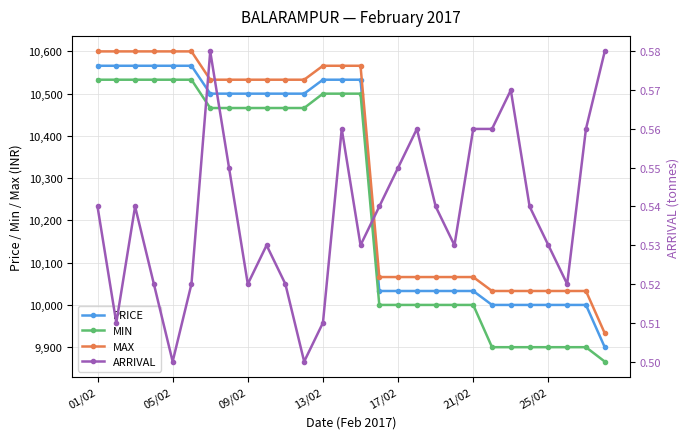

What is the sum of the MAX values at 21 and 17?

20099.0